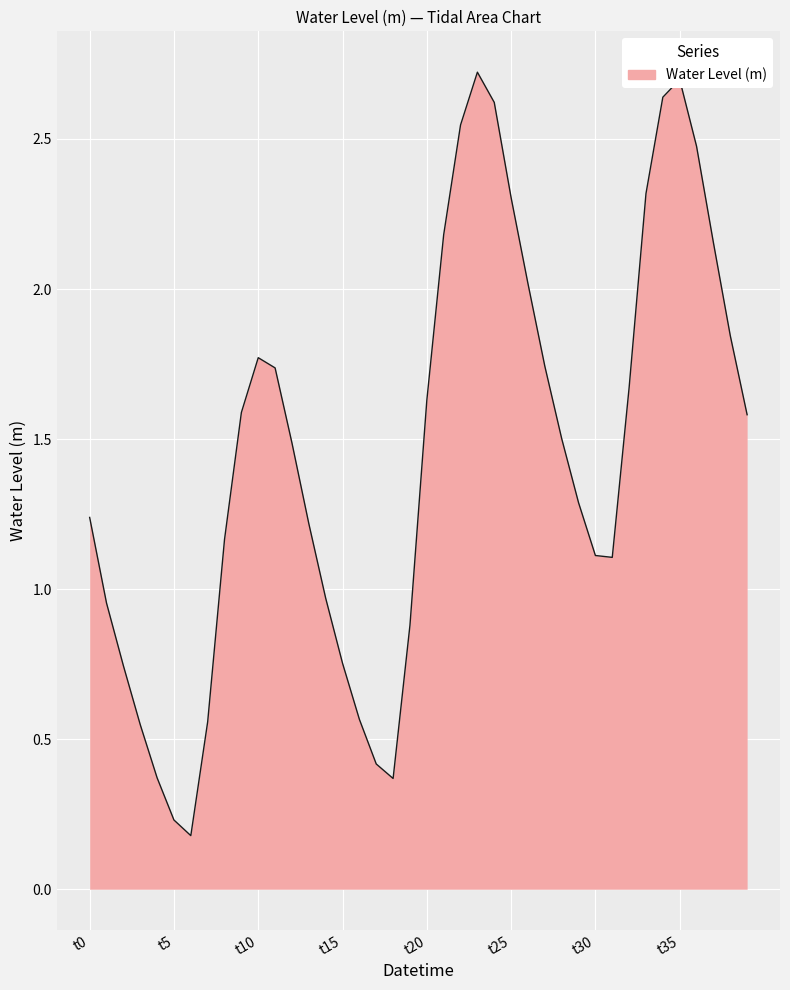

How many interior local peaks (higher than both neighbors) does the data have?

3